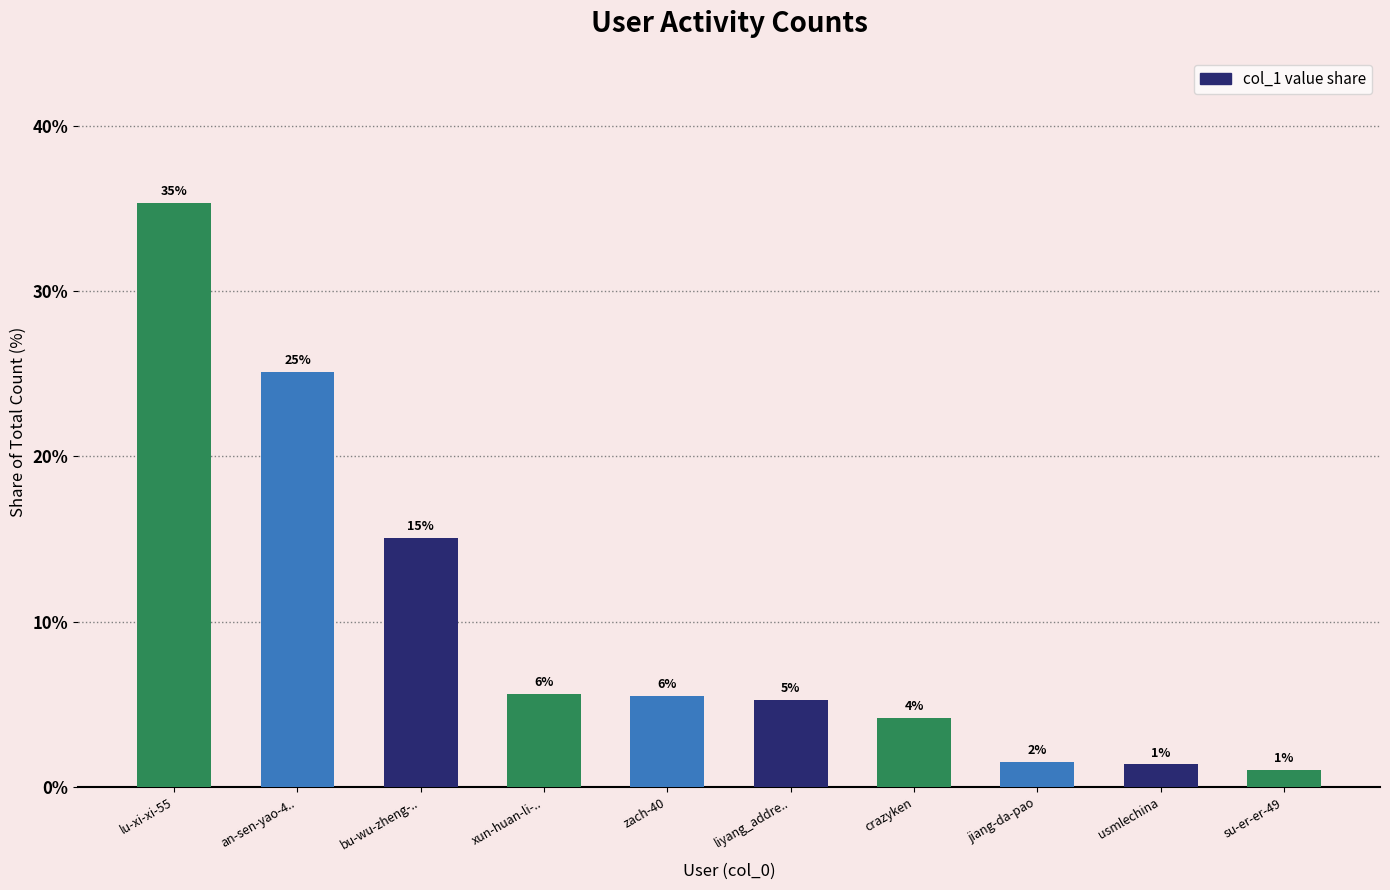

What is the smallest value displayed?

1.0